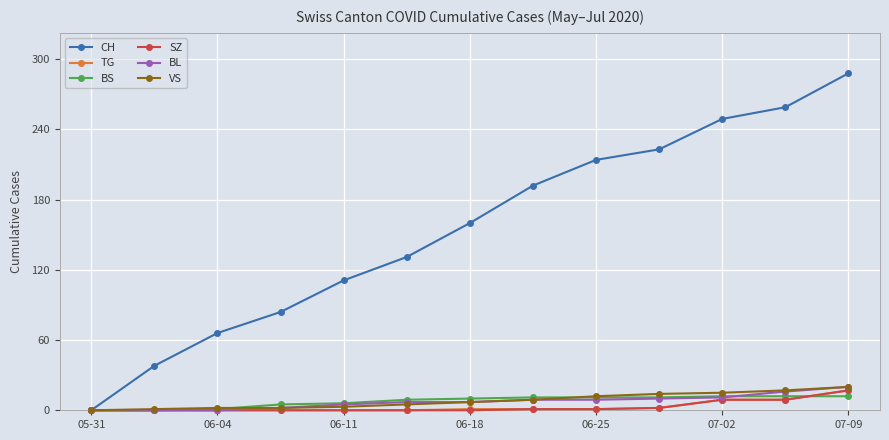

Which series has the widest spread of values?

CH